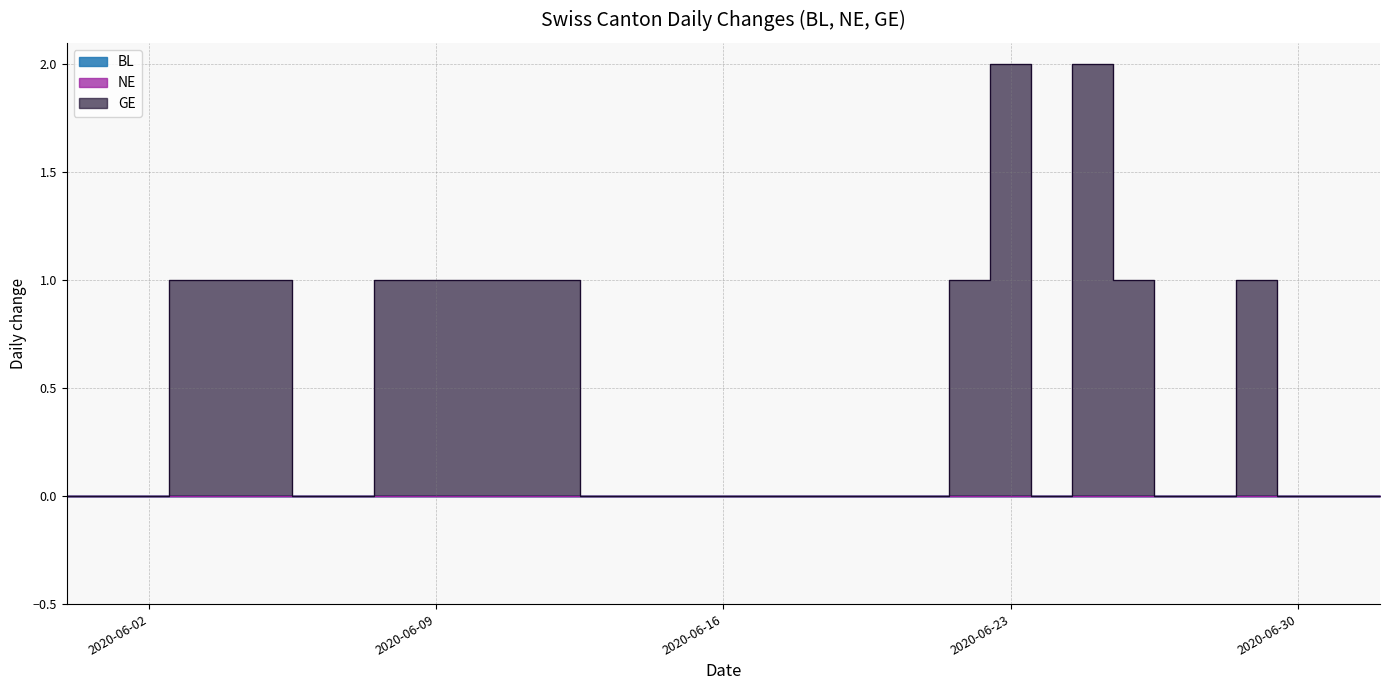

True or false: GE has more than 1 points higher than both neighbors.

True